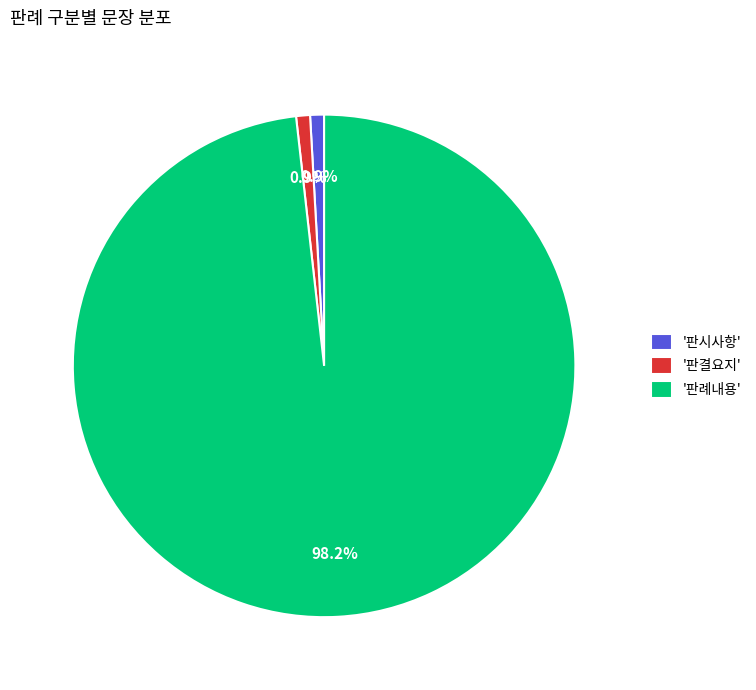

What is the total percentage of '판결요지' and '판례내용'?

99.1%